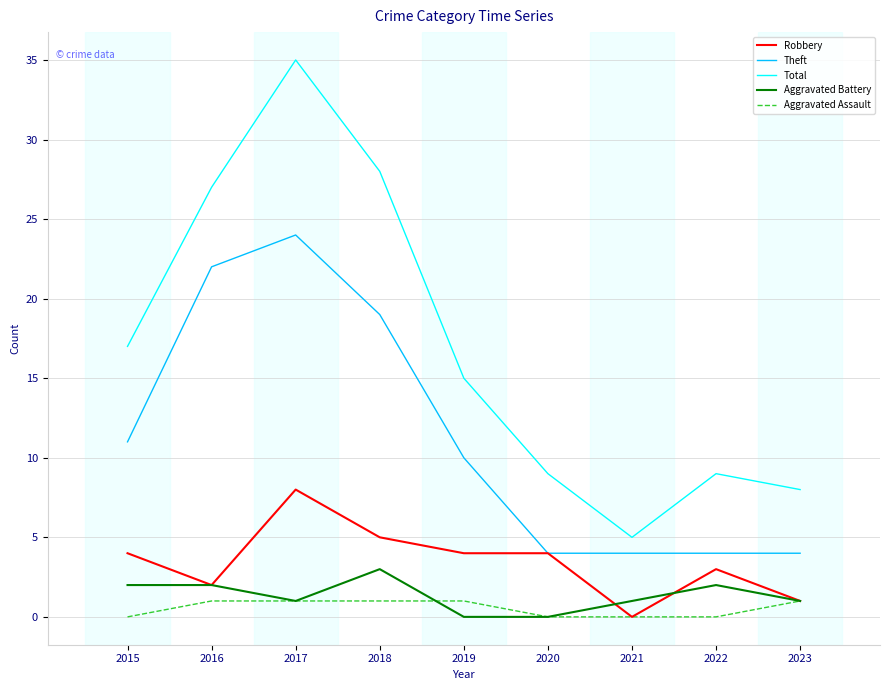

What is the spread (max minus min) of values at 2021?

5